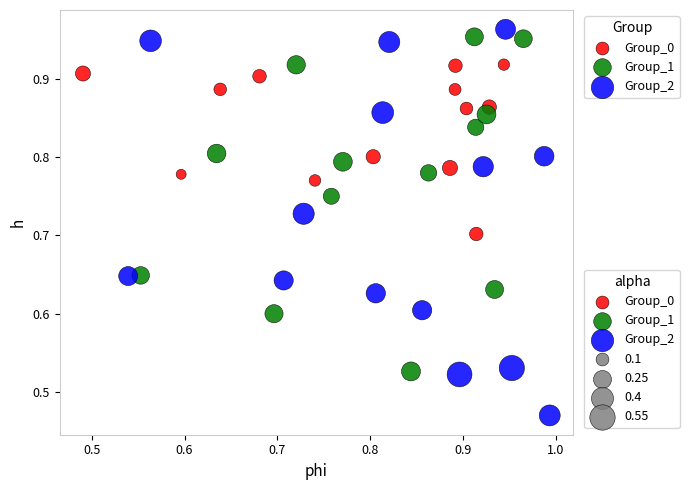

Which series contains the lowest Y value?

Group_2